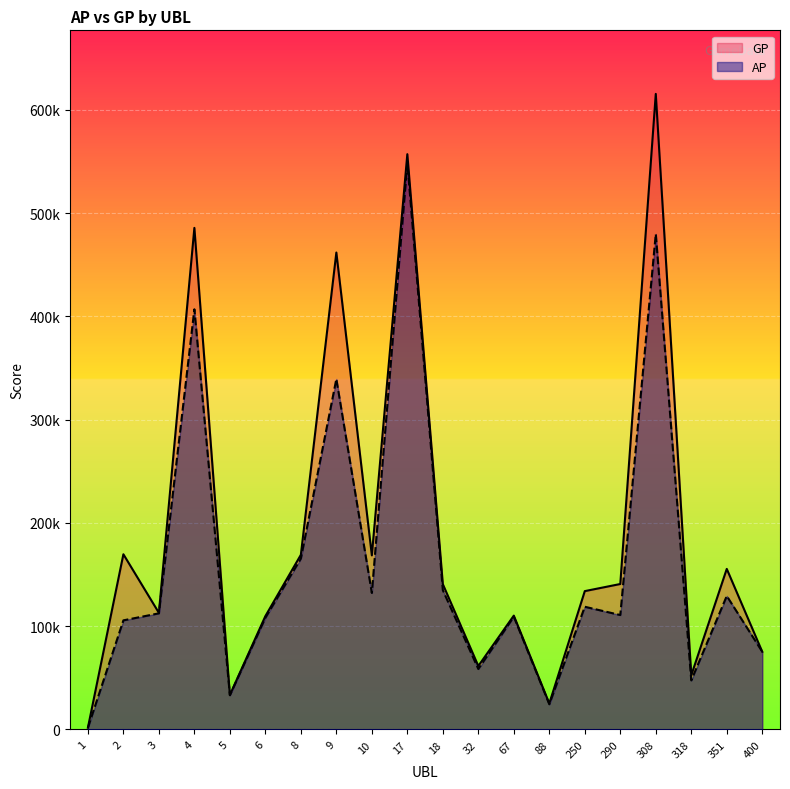

How many values in the AP series exceed 112459?

9